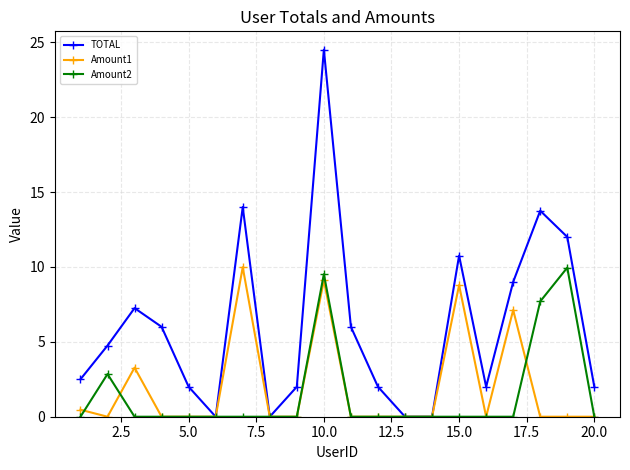

What is the difference between the maximum and minimum values in the TOTAL series?

24.5